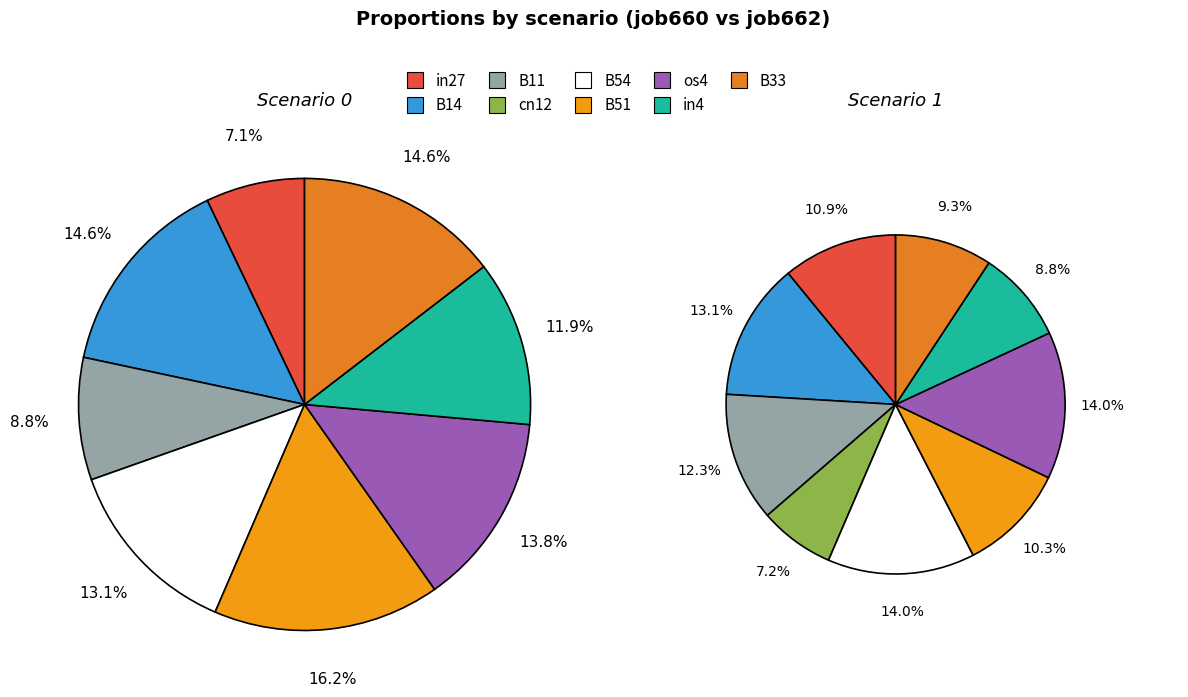

How many slices are in this pie chart?

9